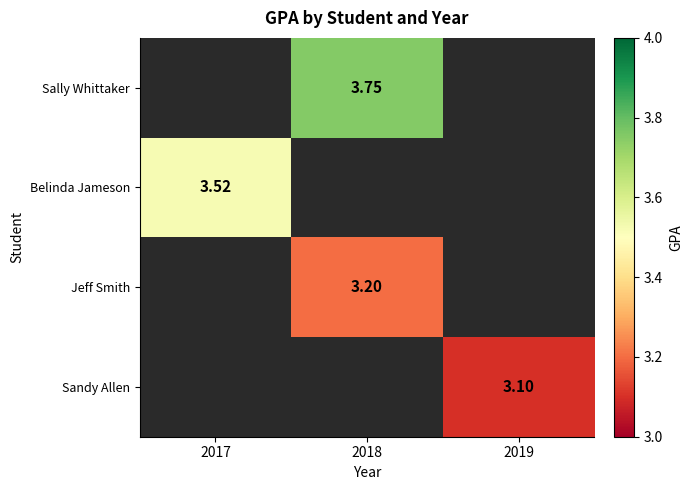

How many series are shown in this chart?

4